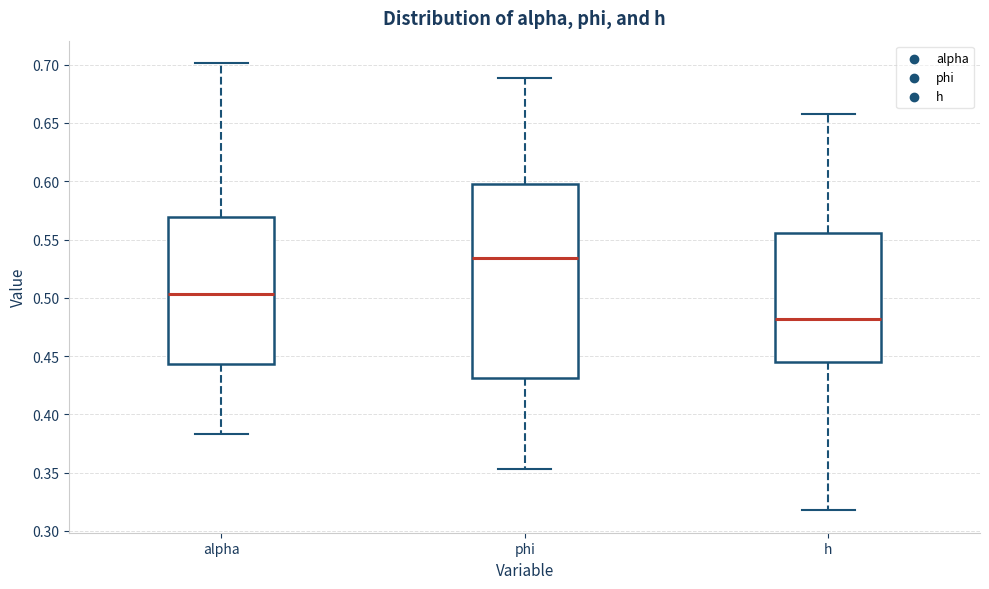

Where is the upper edge of the box for phi on the y-axis? The values are not printed on the chart, so give them approximately, as read against the axis.

0.595